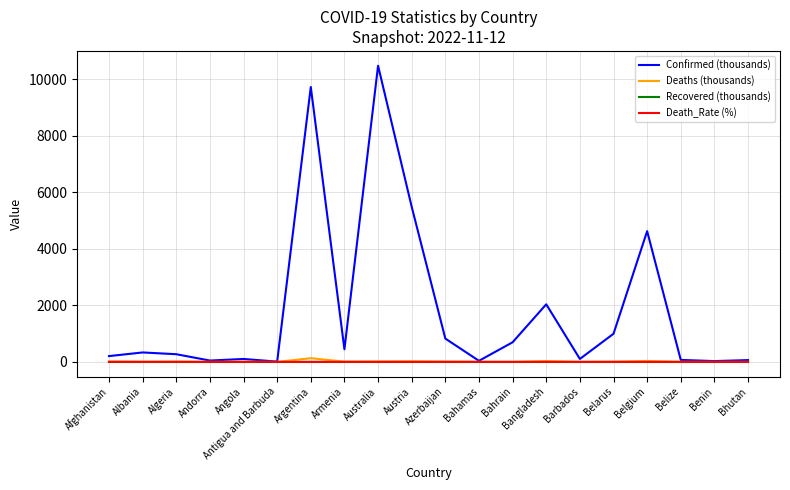

Which category has the highest value across all series?

Australia